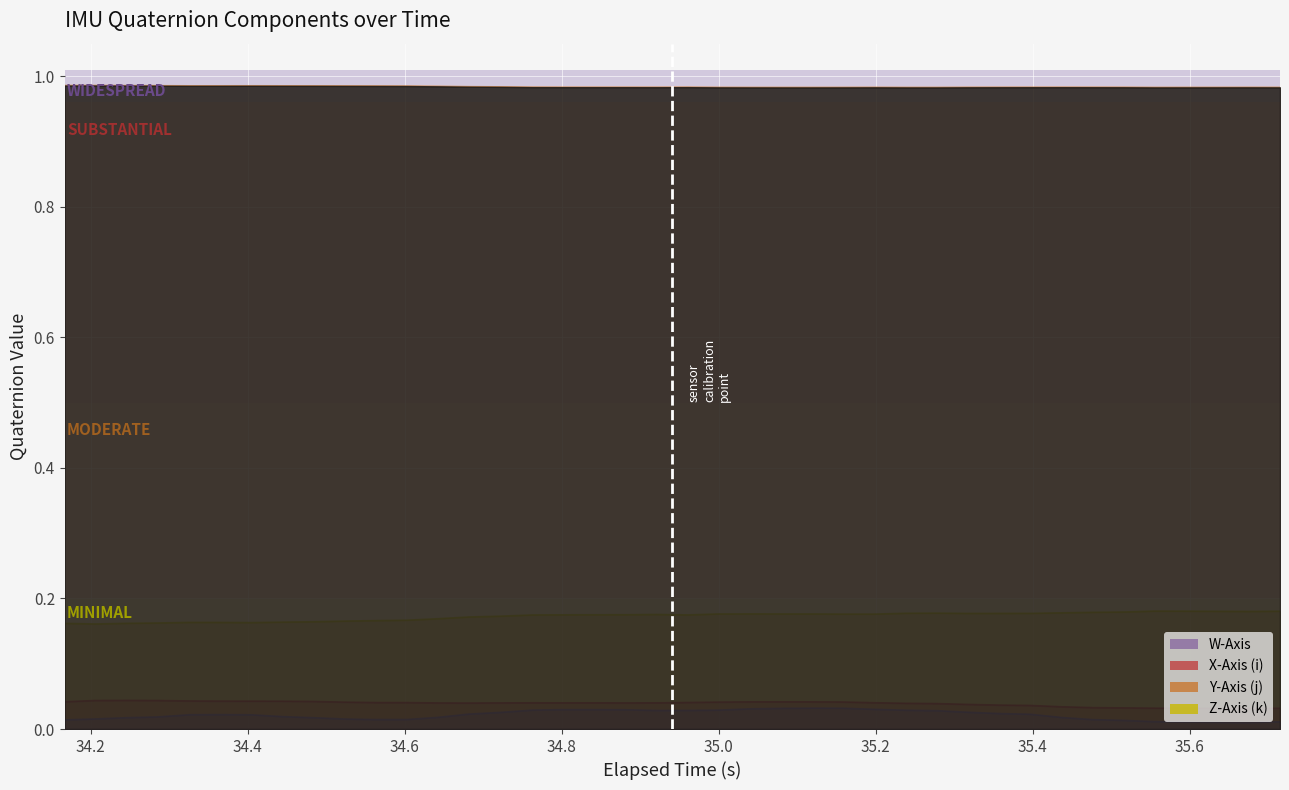

The W-Axis series shows 0.1 at 23. True or false?

False